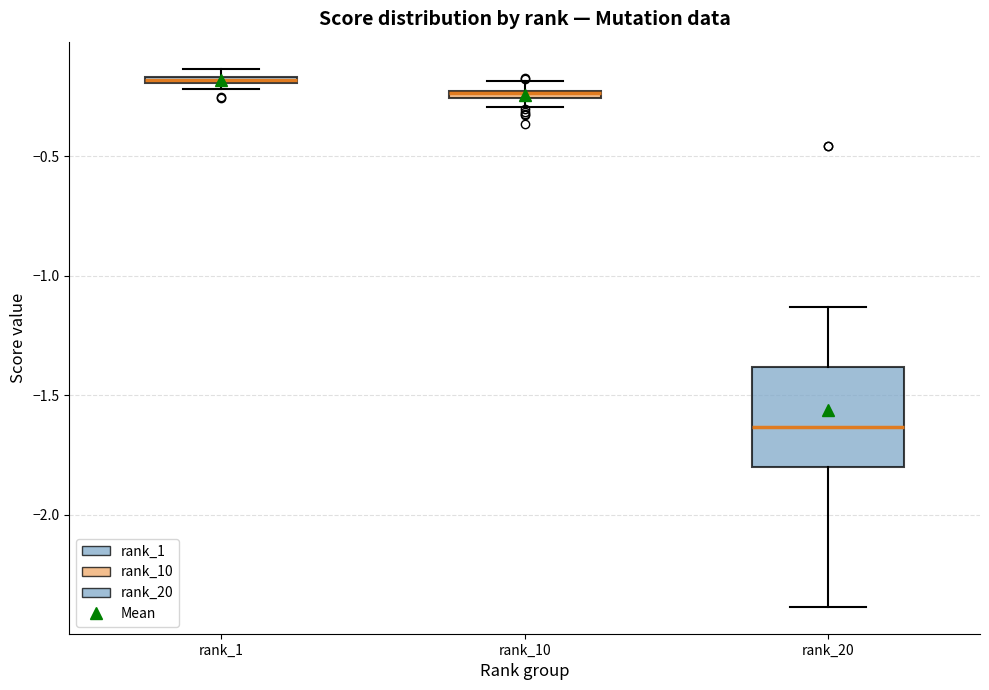

Where does the lower whisker of the box for rank_20 end on the y-axis? The values are not printed on the chart, so give them approximately, as read against the axis.

-2.40